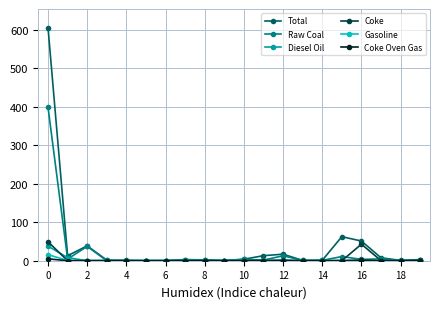

Does the chart have visible grid lines?

Yes